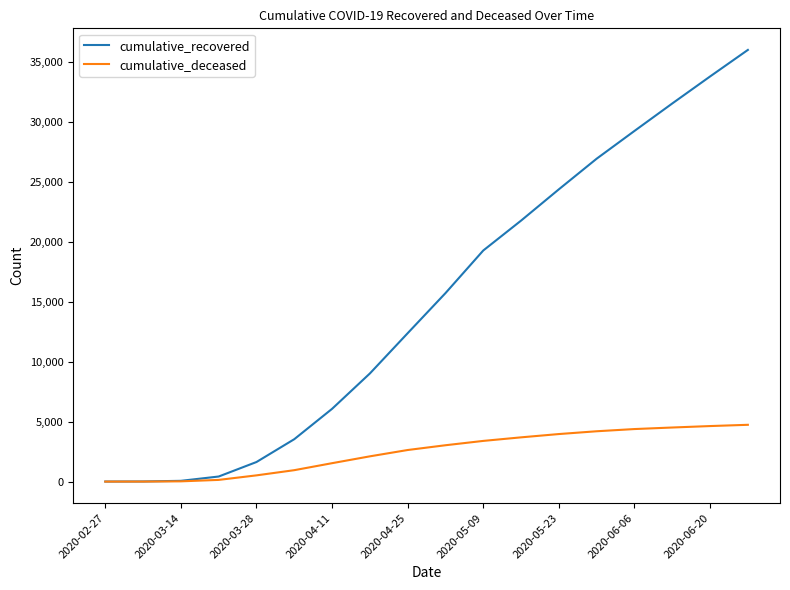

Which series has the largest range (max minus min)?

cumulative_recovered